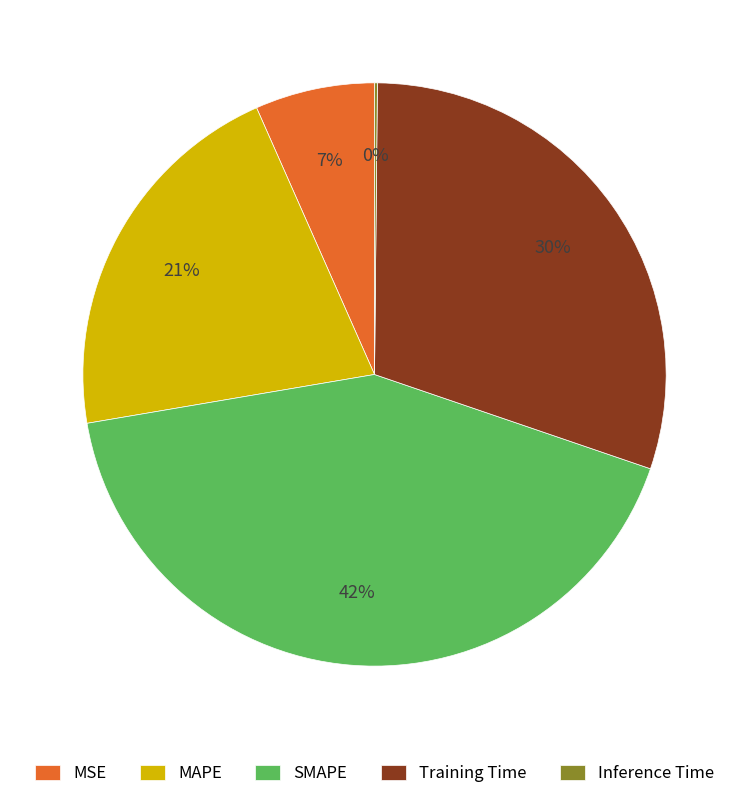

Does SMAPE account for over 50% of the chart?

No